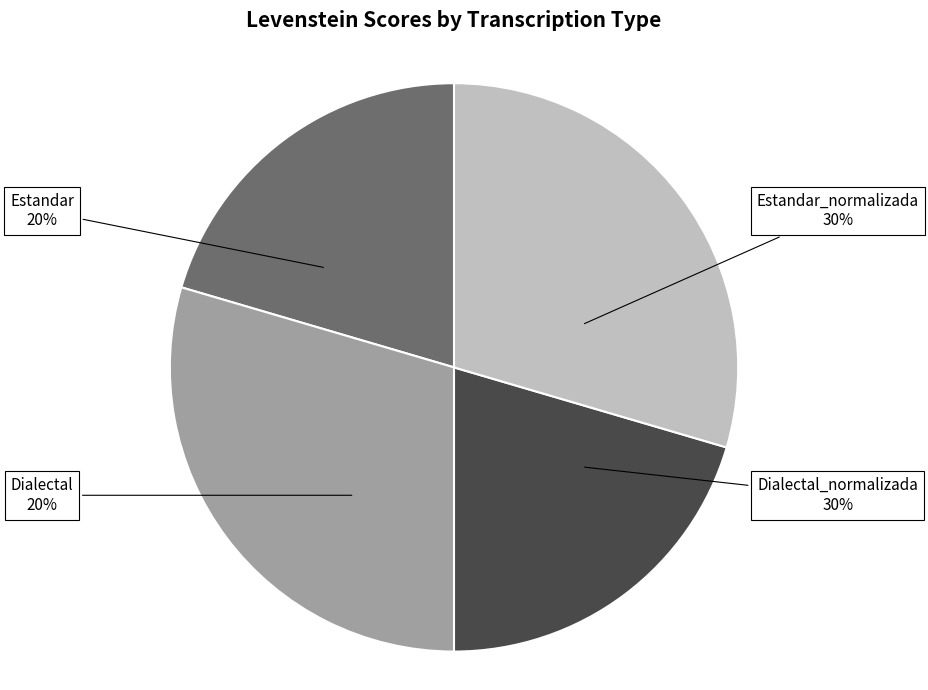

What is the change in value from Estandar_normalizada to Dialectal?

-13.7